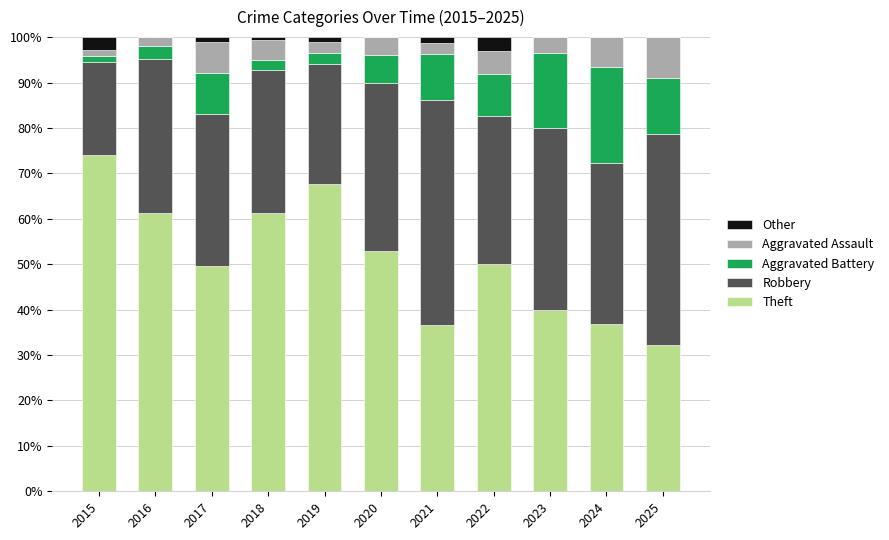

What is the sum of the Theft values at 2025 and 2018?

93.4